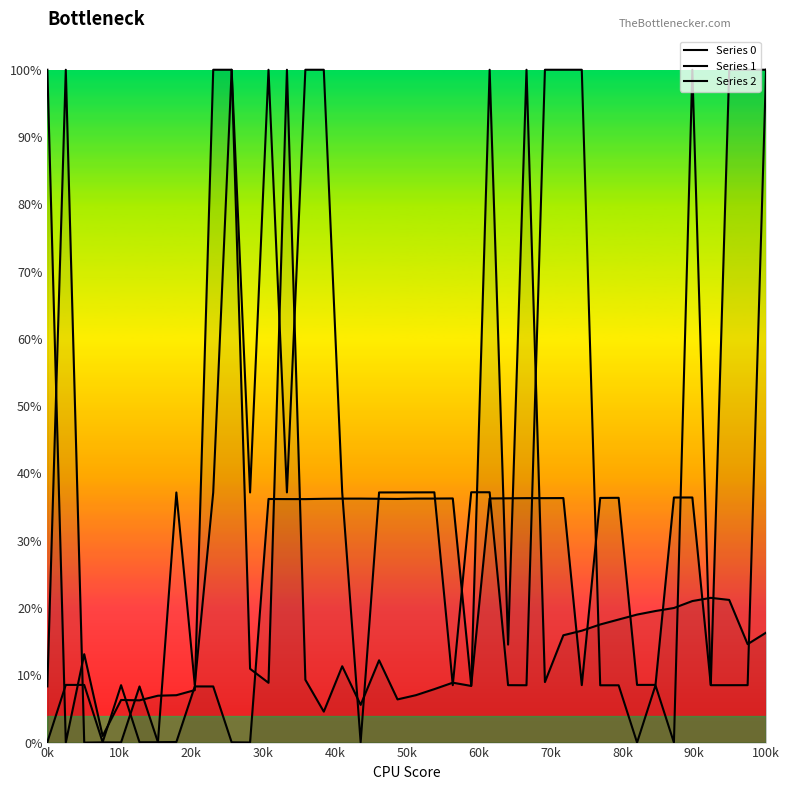

What is the sum of all Series 2 values?

14.2